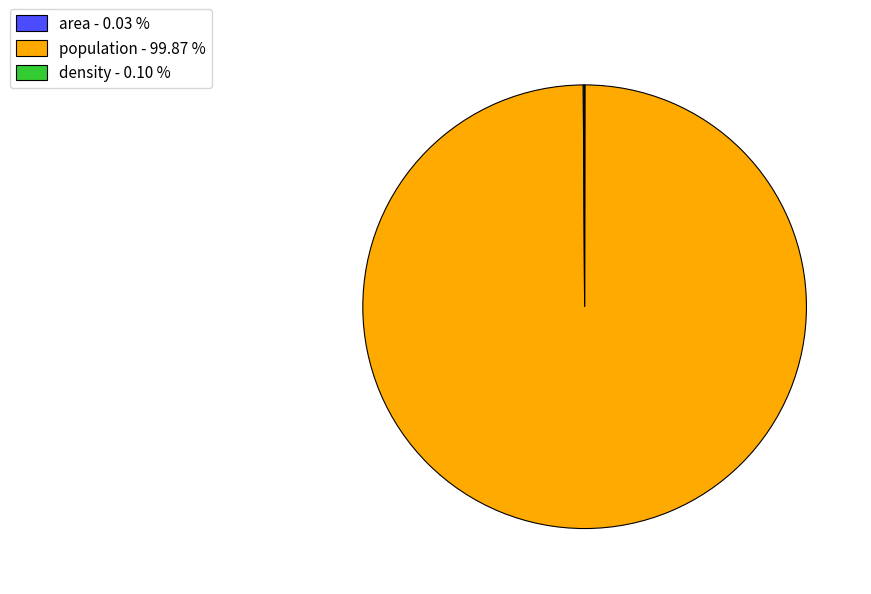

Does any single category account for the majority?

Yes